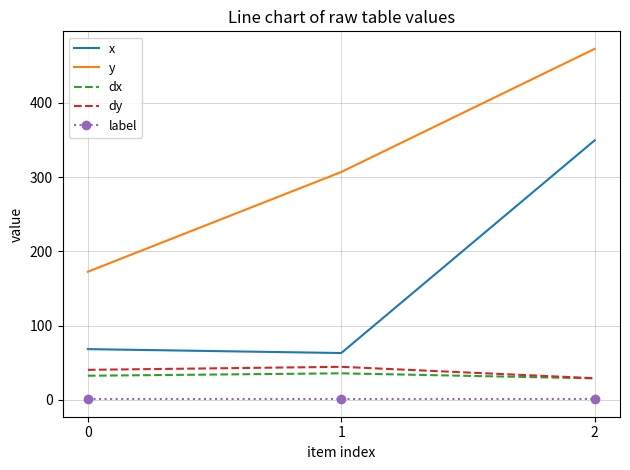

Reading right to left, transcribe all the data shown in this chart.

x: 349.5	63.2	68.4
y: 472.6	306.8	172.6
dx: 29.0	35.8	32.6
dy: 29.3	44.6	40.5
label: 1.0	1.0	1.0